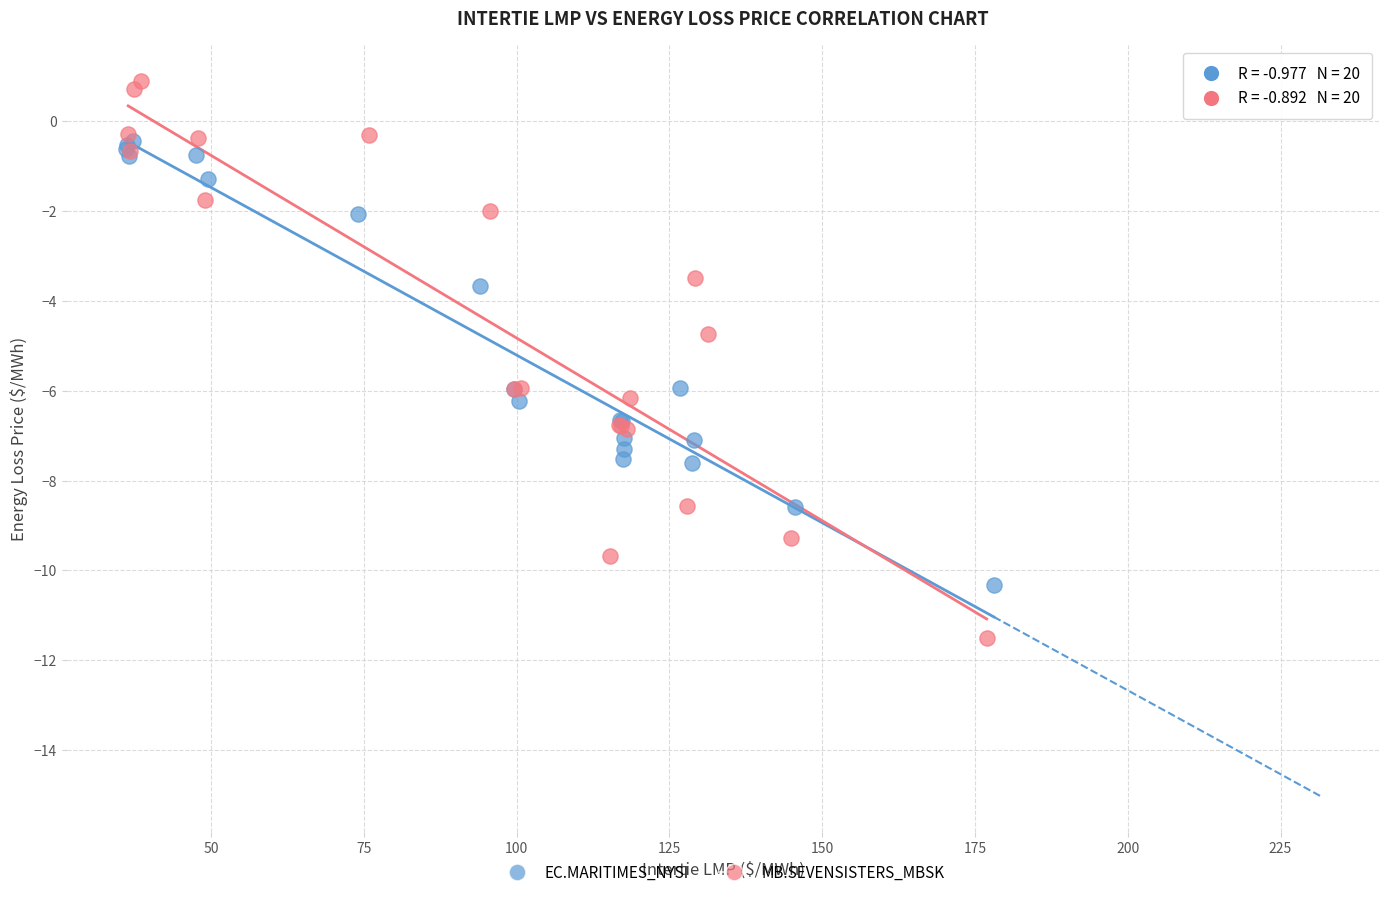

Which series reaches the maximum Y coordinate?

MB.SEVENSISTERS_MBSK